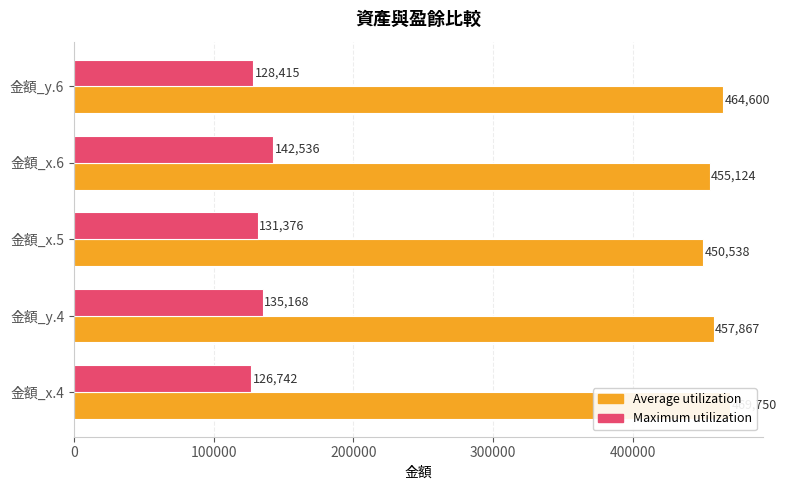

Rank the series by their maximum value, from highest to lowest.

Average utilization, Maximum utilization